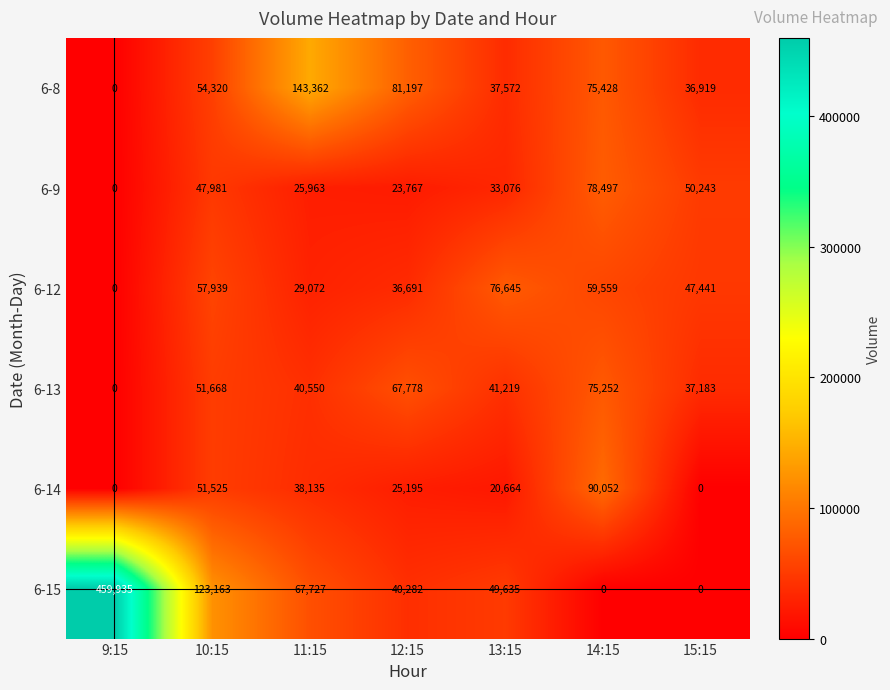

Is it true that 6-15 equals 79873 at 13:15?

False